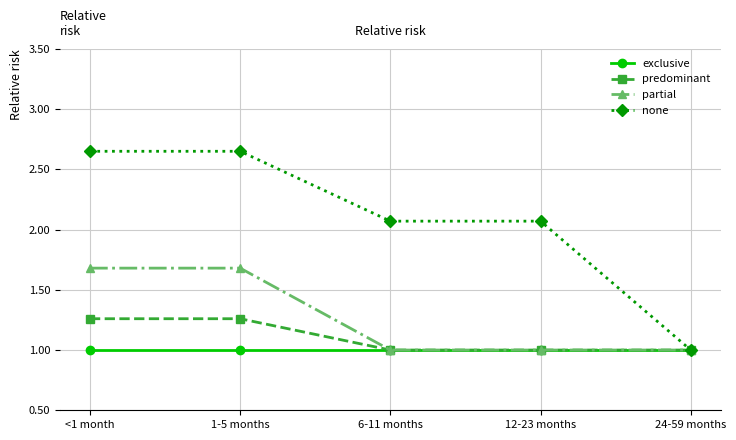

What are all the series names shown in the legend?

exclusive, predominant, partial, none